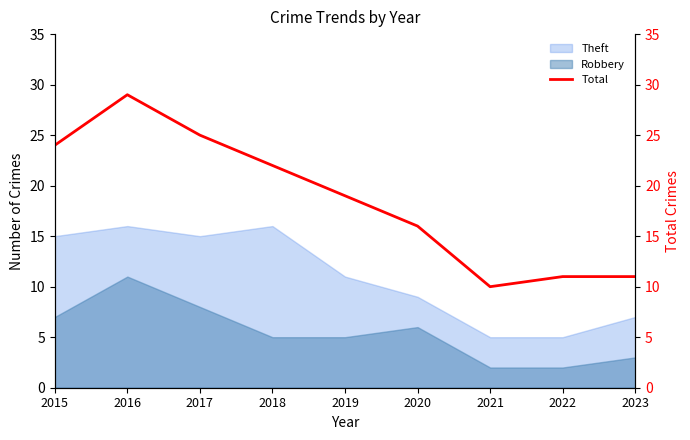

True or false: Theft has a value of 5 at 2021.

True